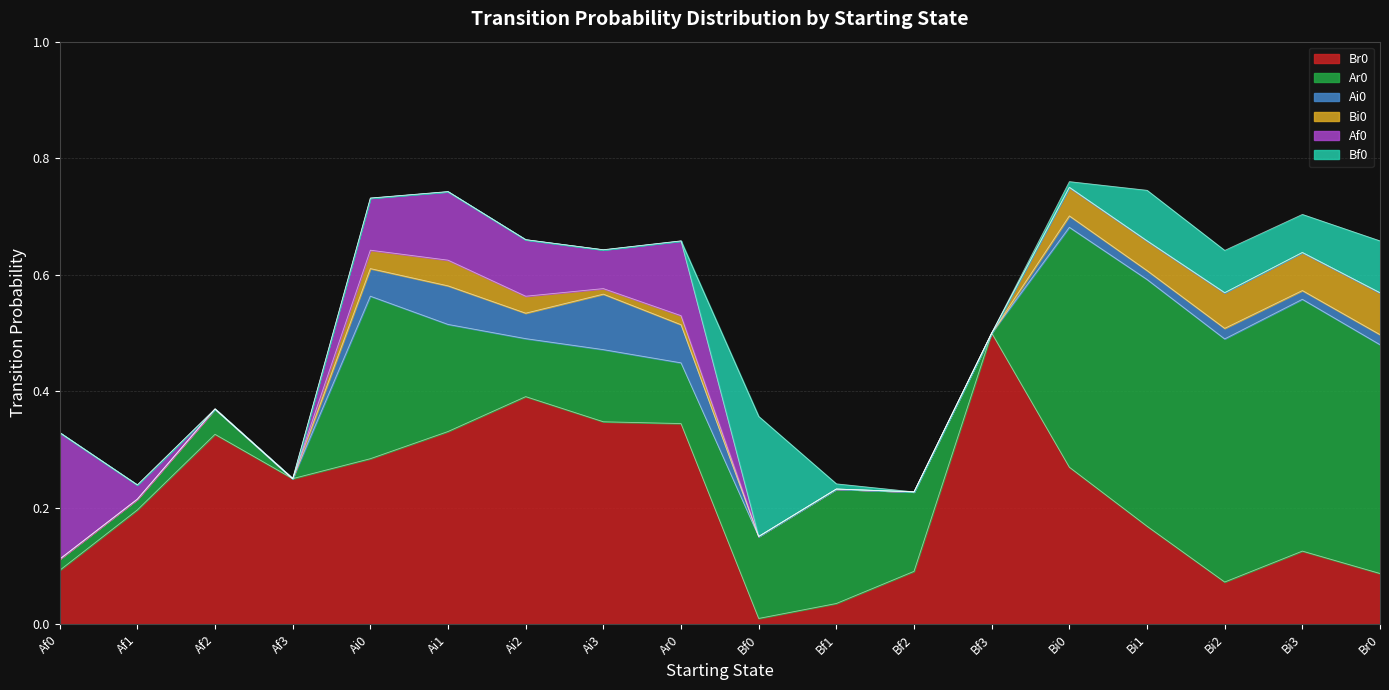

Reading left to right, list all the values displayed in this chart.

Br0: Af0=0.1	Af1=0.2	Af2=0.3	Af3=0.2	Ai0=0.3	Ai1=0.3	Ai2=0.4	Ai3=0.3	Ar0=0.3	Bf0=0.0	Bf1=0.0	Bf2=0.1	Bf3=0.5	Bi0=0.3	Bi1=0.2	Bi2=0.1	Bi3=0.1	Br0=0.1
Ar0: Af0=0.0	Af1=0.0	Af2=0.0	Af3=0.0	Ai0=0.3	Ai1=0.2	Ai2=0.1	Ai3=0.1	Ar0=0.1	Bf0=0.1	Bf1=0.2	Bf2=0.1	Bf3=0.0	Bi0=0.4	Bi1=0.4	Bi2=0.4	Bi3=0.4	Br0=0.4
Ai0: Af0=0.0	Af1=0.0	Af2=0.0	Af3=0.0	Ai0=0.0	Ai1=0.1	Ai2=0.0	Ai3=0.1	Ar0=0.1	Bf0=0.0	Bf1=0.0	Bf2=0.0	Bf3=0.0	Bi0=0.0	Bi1=0.0	Bi2=0.0	Bi3=0.0	Br0=0.0
Bi0: Af0=0.0	Af1=0.0	Af2=0.0	Af3=0.0	Ai0=0.0	Ai1=0.0	Ai2=0.0	Ai3=0.0	Ar0=0.0	Bf0=0.0	Bf1=0.0	Bf2=0.0	Bf3=0.0	Bi0=0.0	Bi1=0.1	Bi2=0.1	Bi3=0.1	Br0=0.1
Af0: Af0=0.2	Af1=0.0	Af2=0.0	Af3=0.0	Ai0=0.1	Ai1=0.1	Ai2=0.1	Ai3=0.1	Ar0=0.1	Bf0=0.0	Bf1=0.0	Bf2=0.0	Bf3=0.0	Bi0=0.0	Bi1=0.0	Bi2=0.0	Bi3=0.0	Br0=0.0
Bf0: Af0=0.0	Af1=0.0	Af2=0.0	Af3=0.0	Ai0=0.0	Ai1=0.0	Ai2=0.0	Ai3=0.0	Ar0=0.0	Bf0=0.2	Bf1=0.0	Bf2=0.0	Bf3=0.0	Bi0=0.0	Bi1=0.1	Bi2=0.1	Bi3=0.1	Br0=0.1